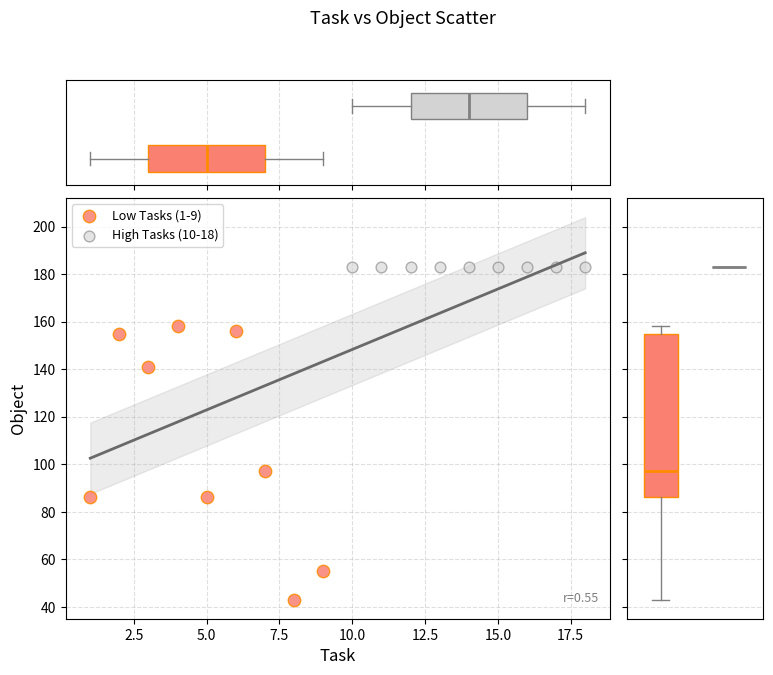

Which series reaches the minimum Y coordinate?

Low Tasks (1-9)